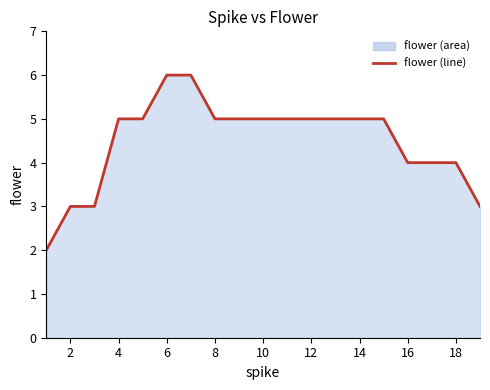

What is the change in value from 2 to 18?

+1